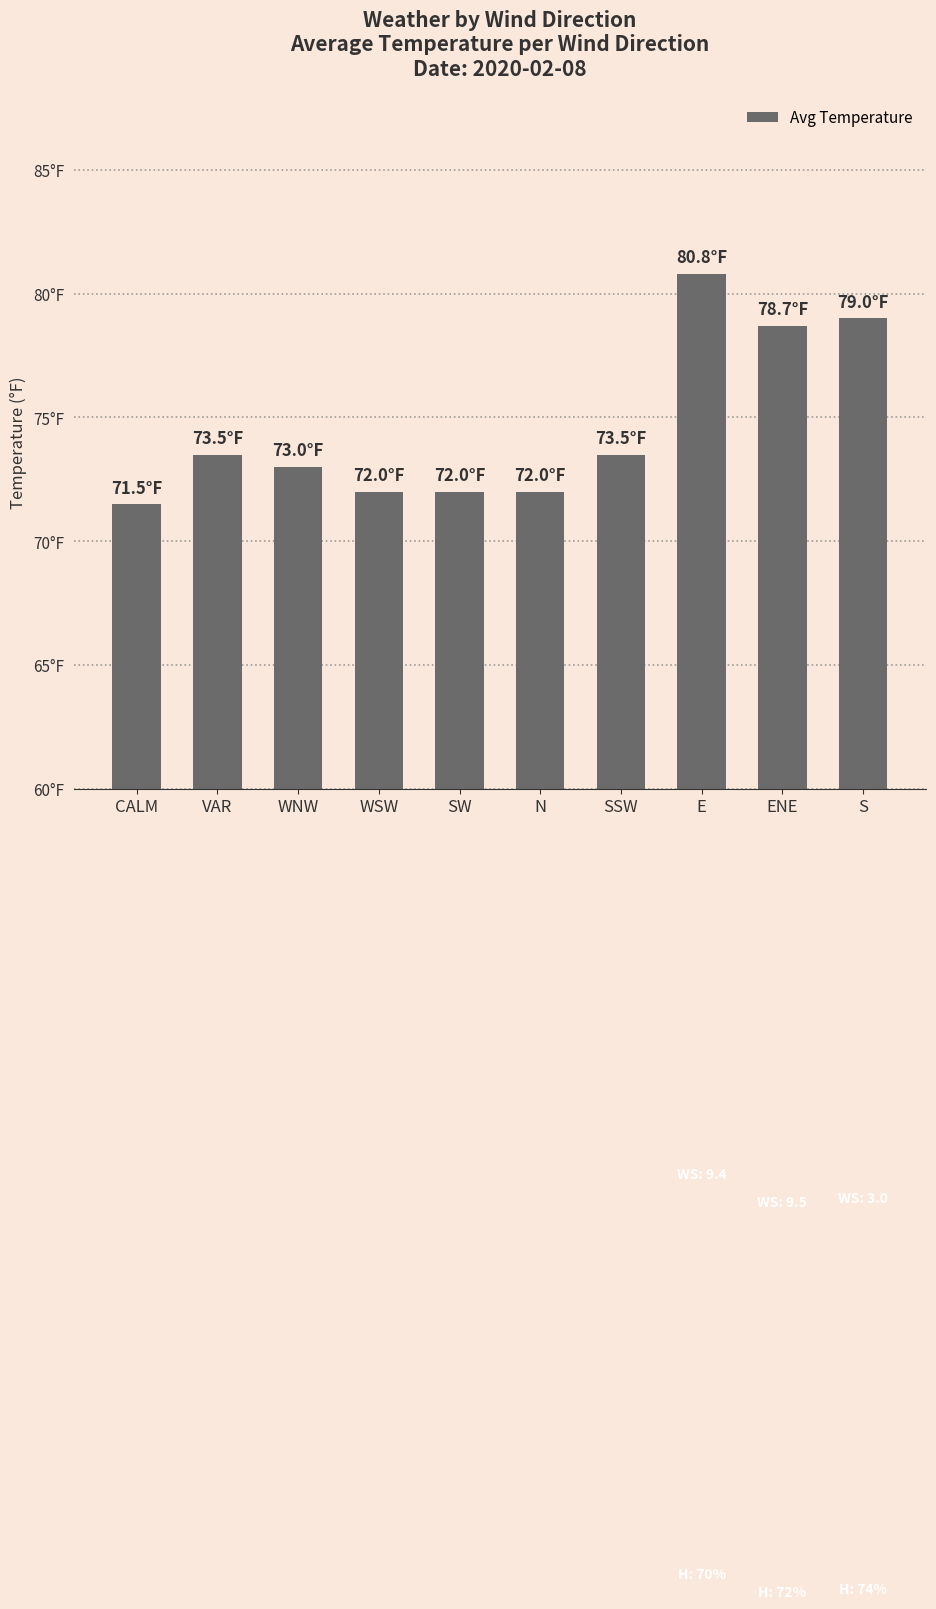

Does the chart contain any negative values?

No